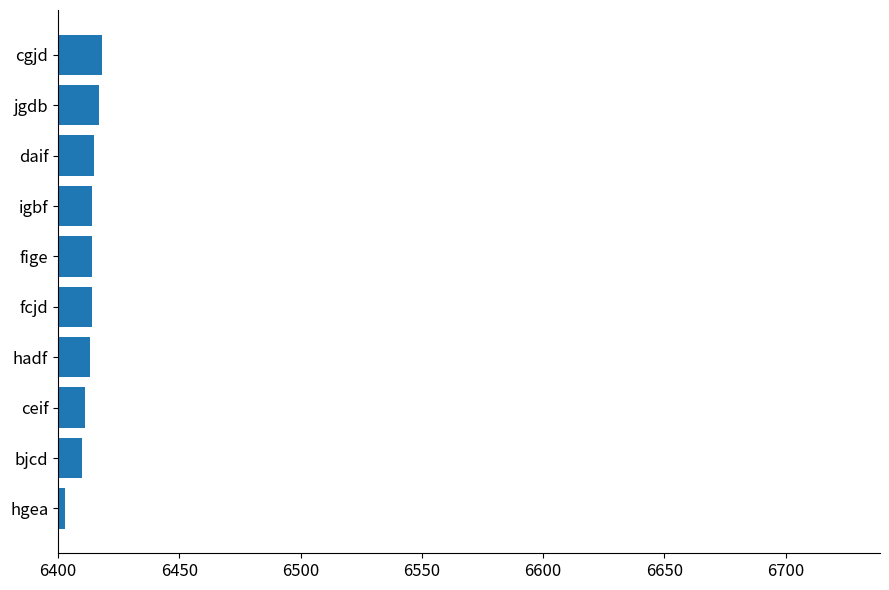

True or false: the data shows 9091 at ceif.

False